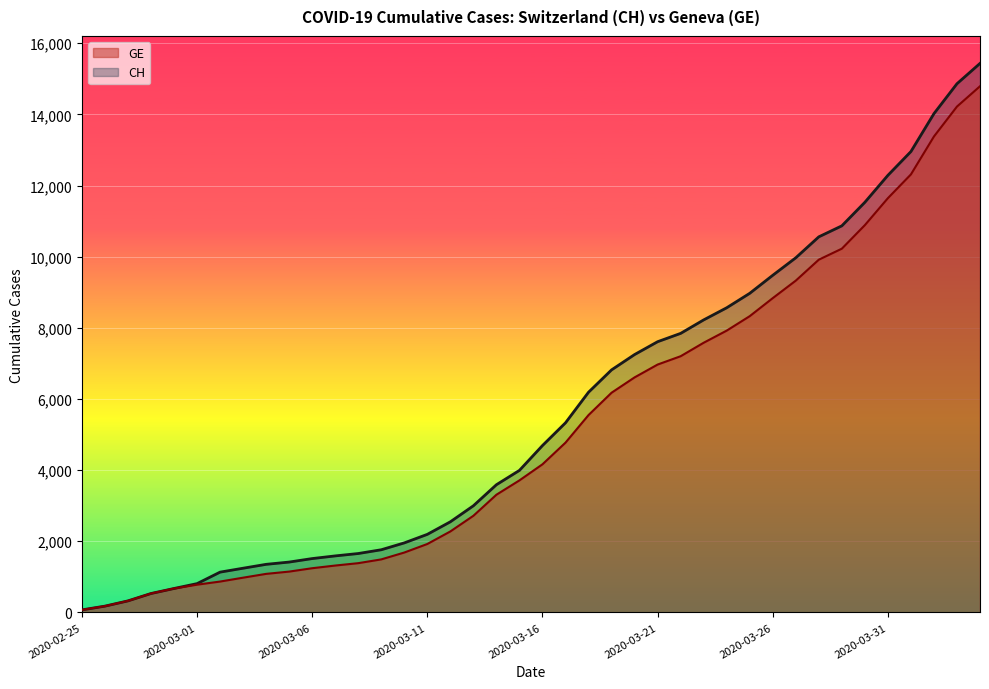

True or false: CH and GE cross at least once.

False